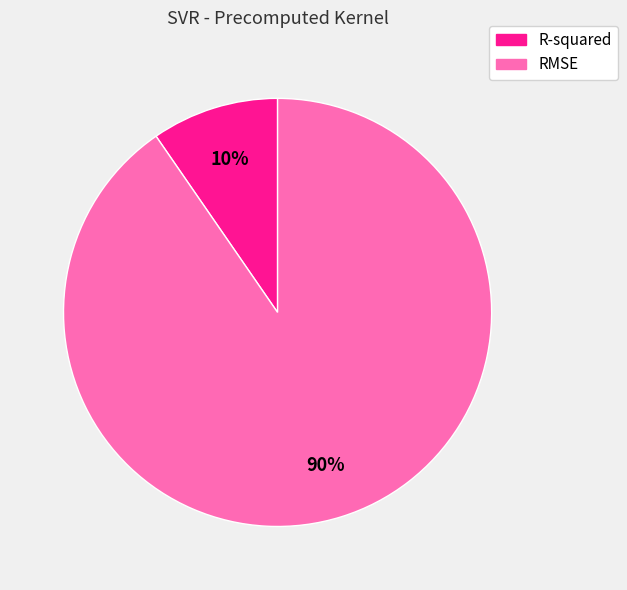

Rank the categories by value from lowest to highest.

R-squared, RMSE